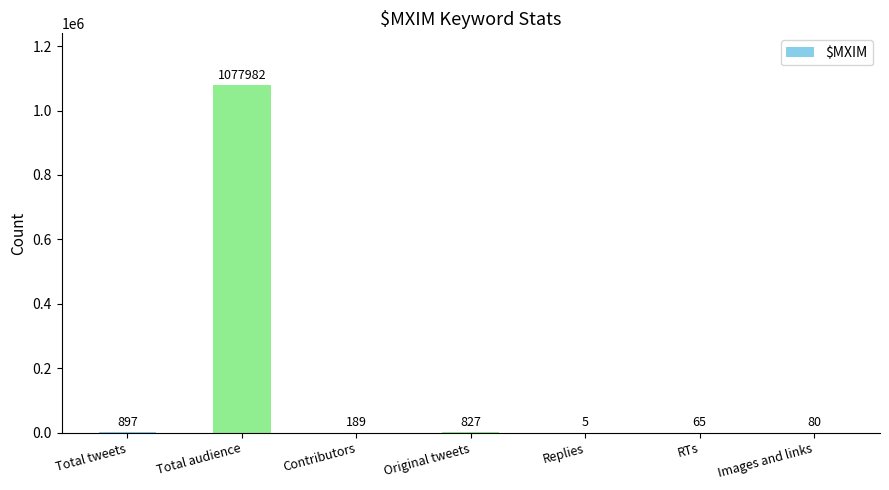

What is the greatest value displayed?

1077982